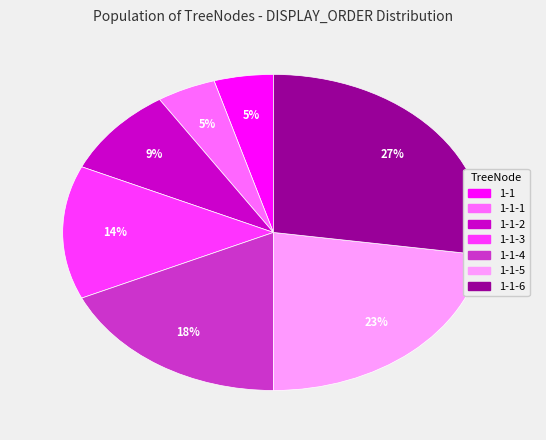

Is there a majority slice in this chart?

No